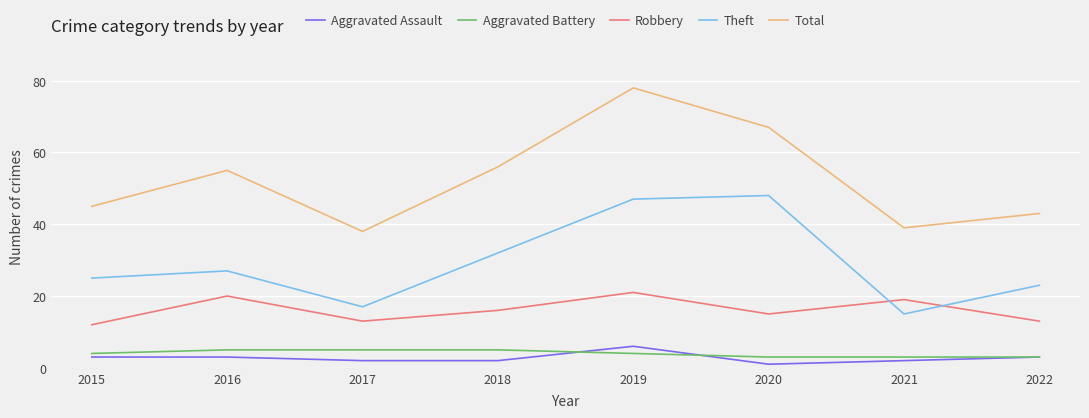

Which series has the widest spread of values?

Total